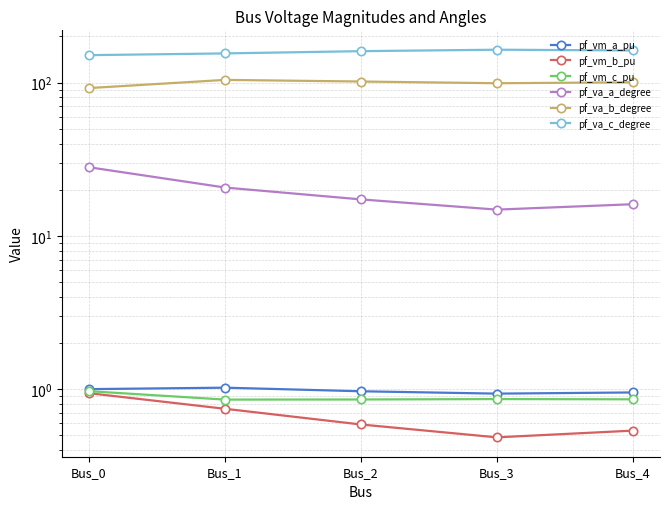

What is the total value across all series at Bus_3?

280.0